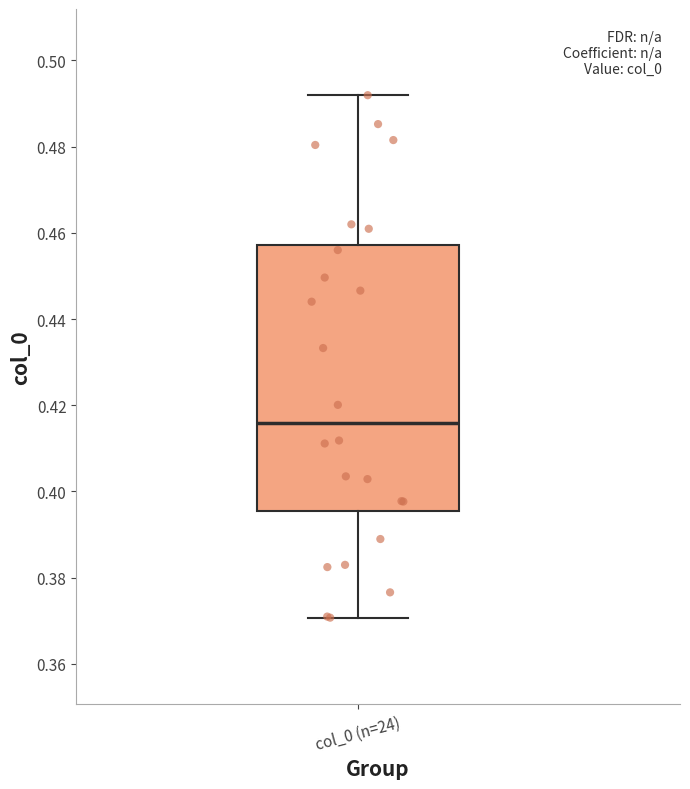

Transcribe this box plot: give where the median line is, the range the box spans, and where the two whiskers end, as read against the y-axis. The values are not printed on the chart, so give them approximately, as read against the axis.

median 0.416, box 0.396 to 0.458, whiskers 0.370 to 0.492